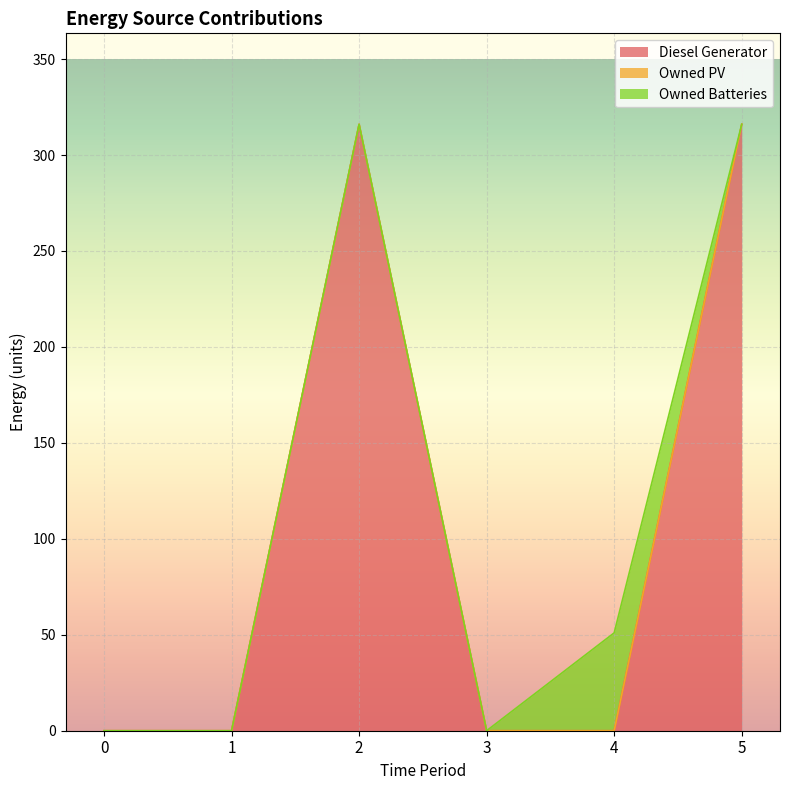

Where do Owned Batteries and Diesel Generator first cross each other?

4 and 5